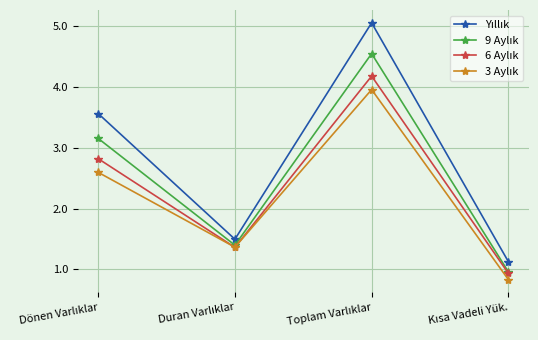

What is the minimum value shown in the chart?

0.8